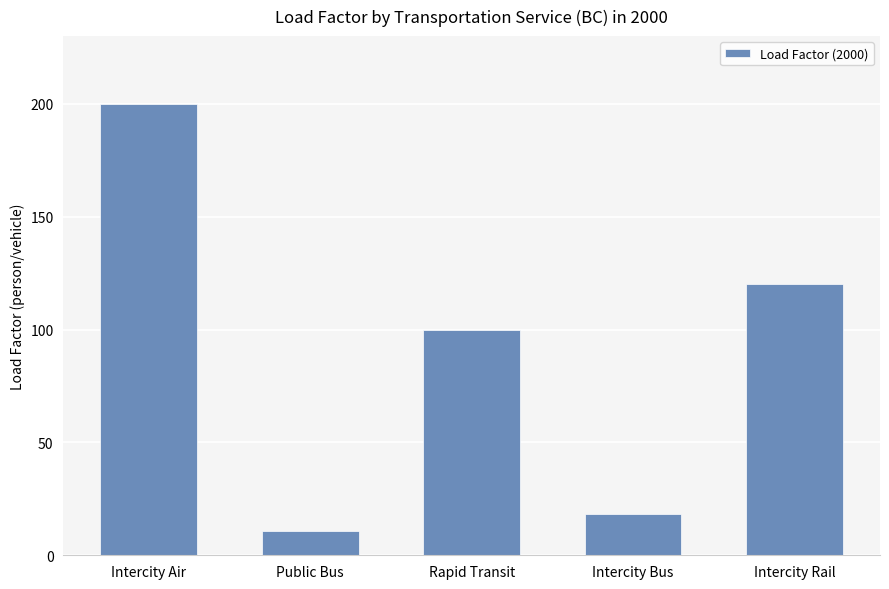

What position from the left is Intercity Bus?

4